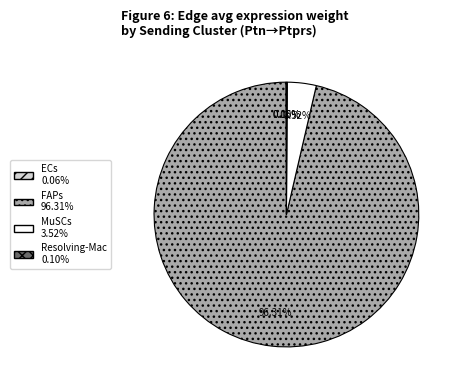

Is FAPs the majority of the pie?

Yes